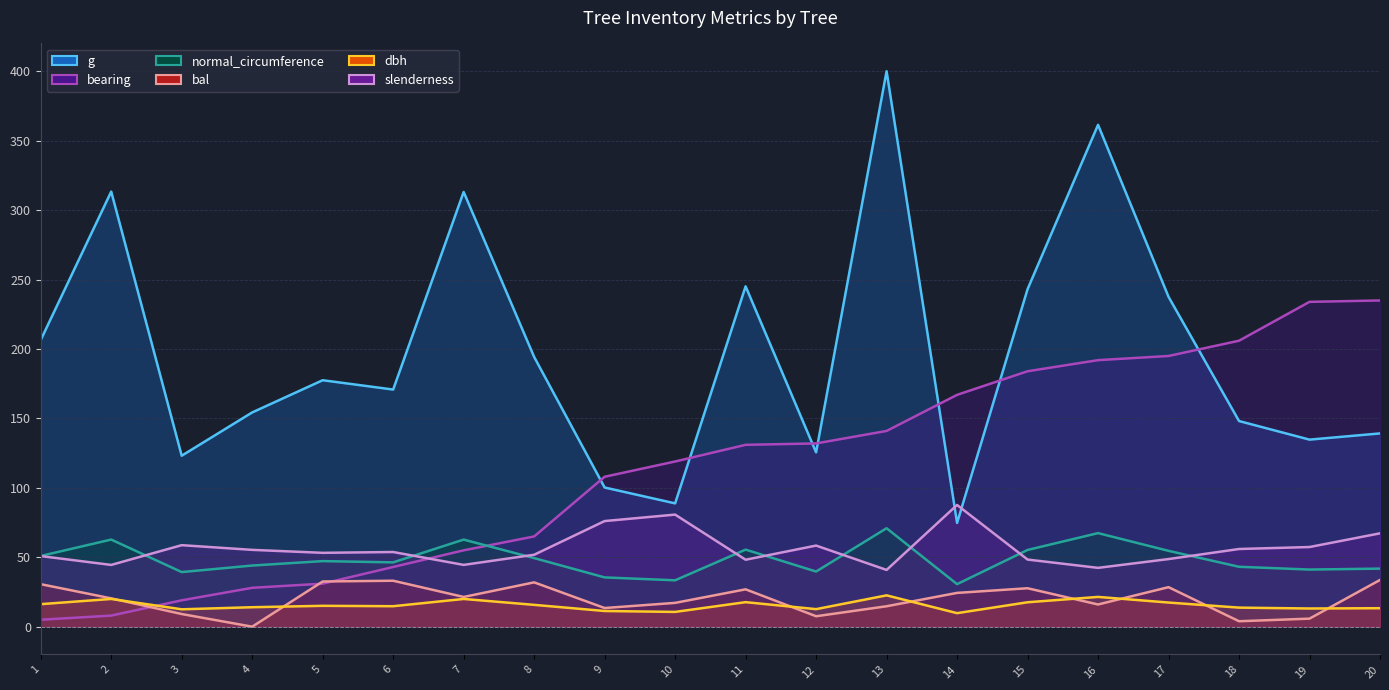

True or false: g has more than 1 interior local peaks.

True